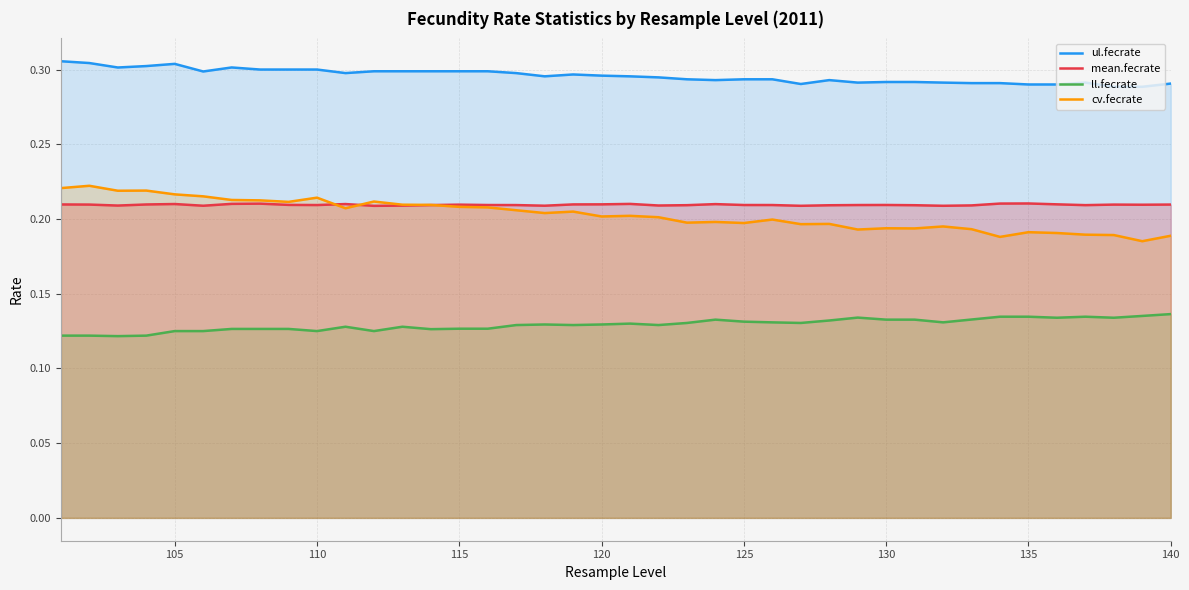

Which series has the largest total across all categories?

ul.fecrate